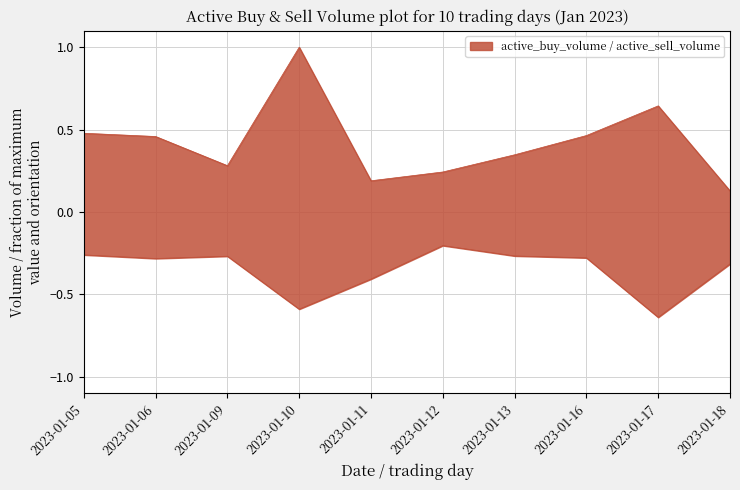

Which category has the highest value across all series?

2023-01-10